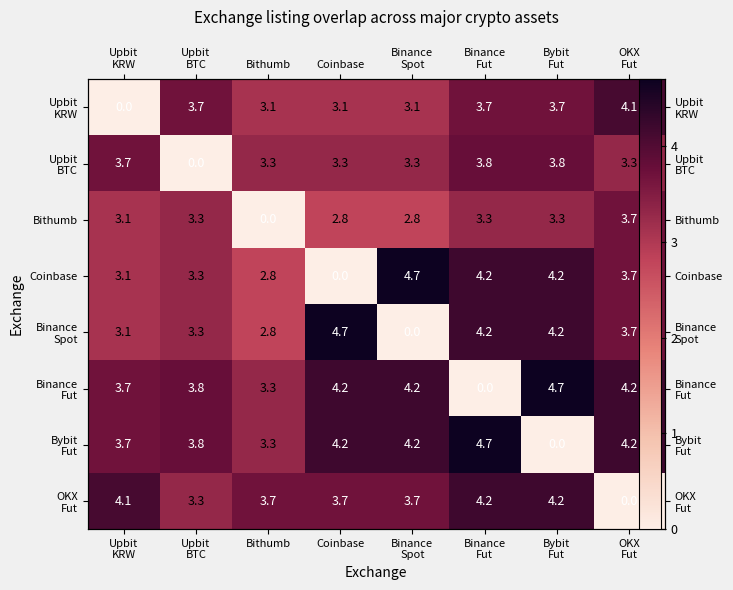

Rank the series at Upbit KRW from highest to lowest value.

OKX Fut, Upbit BTC, Binance Fut, Bybit Fut, Bithumb, Coinbase, Binance Spot, Upbit KRW